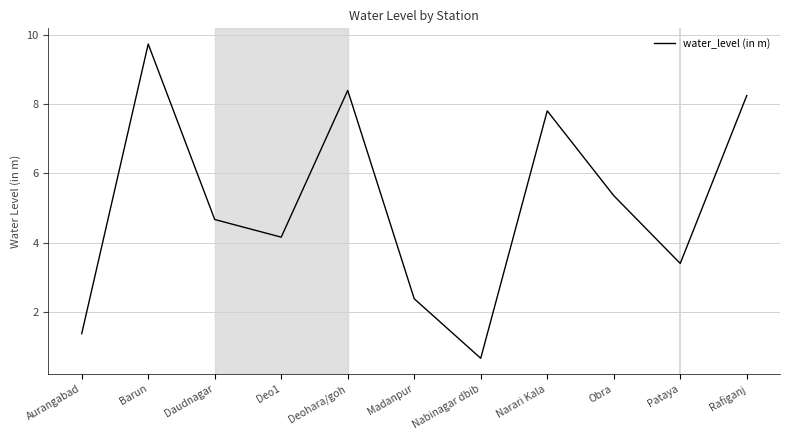

What is the greatest value displayed?

9.7